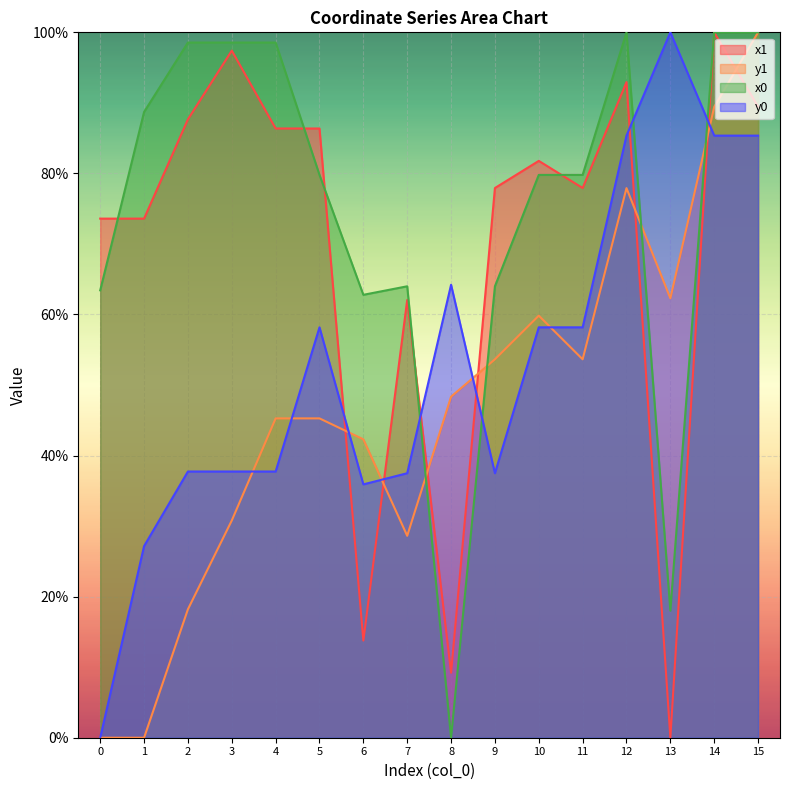

Does the chart display data point markers on the line(s)?

No